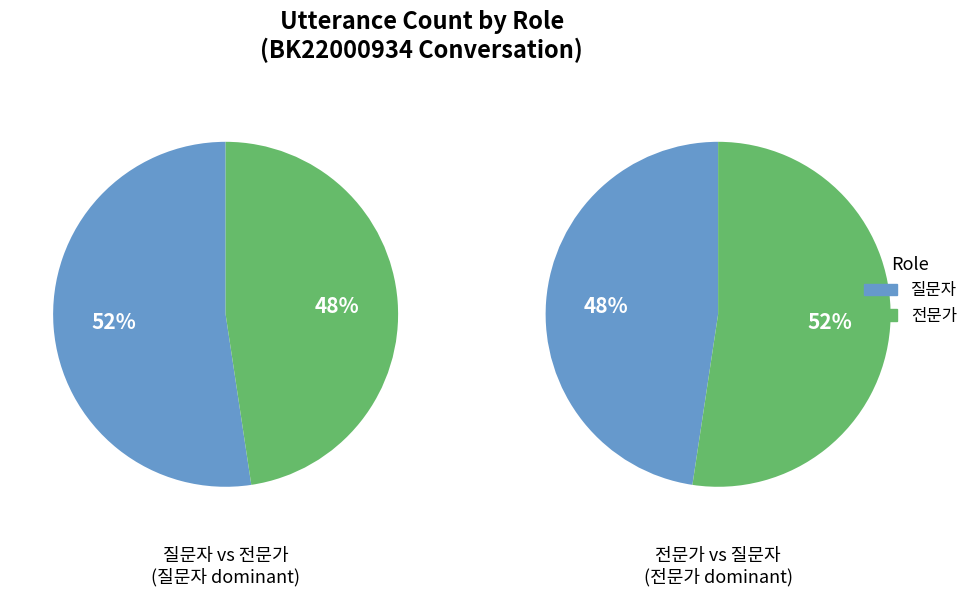

Rank the categories by value from highest to lowest.

질문자, 전문가